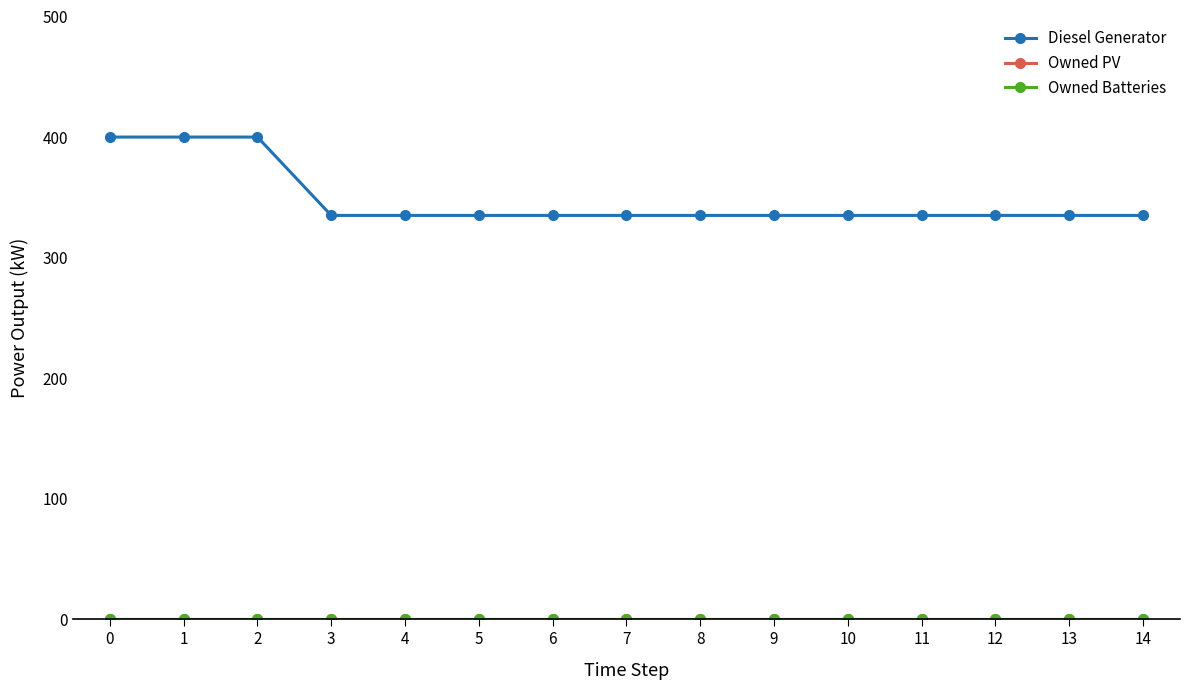

True or false: Owned Batteries and Owned PV intersect in this chart.

False